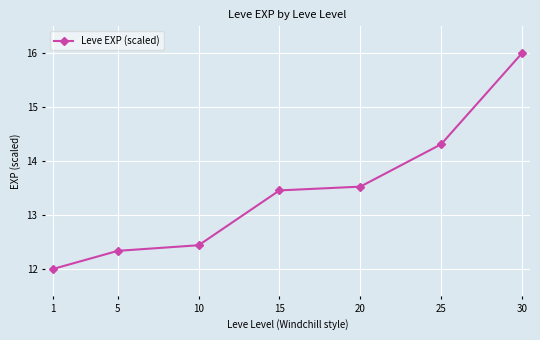

Rank the categories by value from lowest to highest.

1, 5, 10, 15, 20, 25, 30